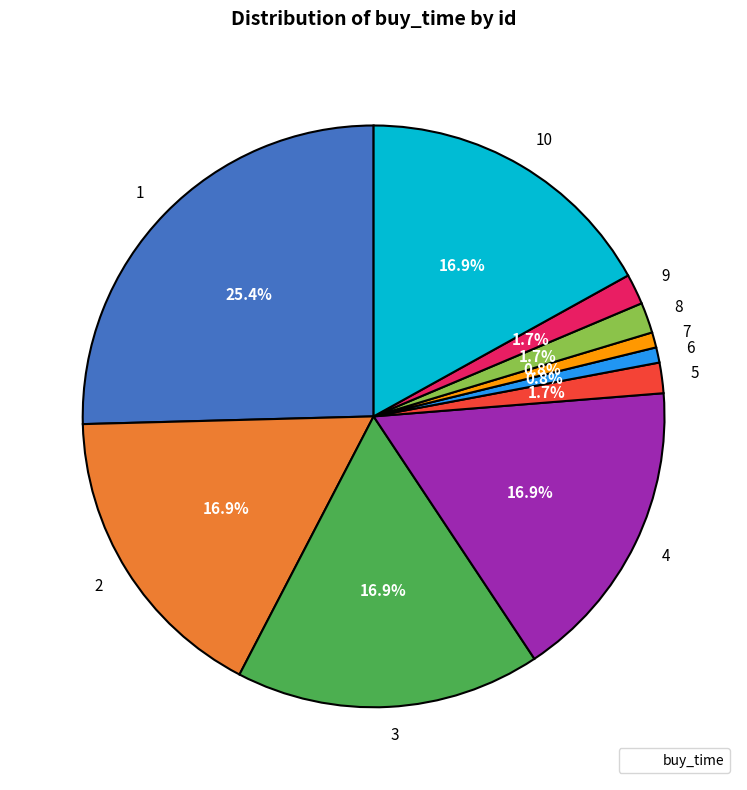

To the nearest percent, what portion does 9 represent?

2%